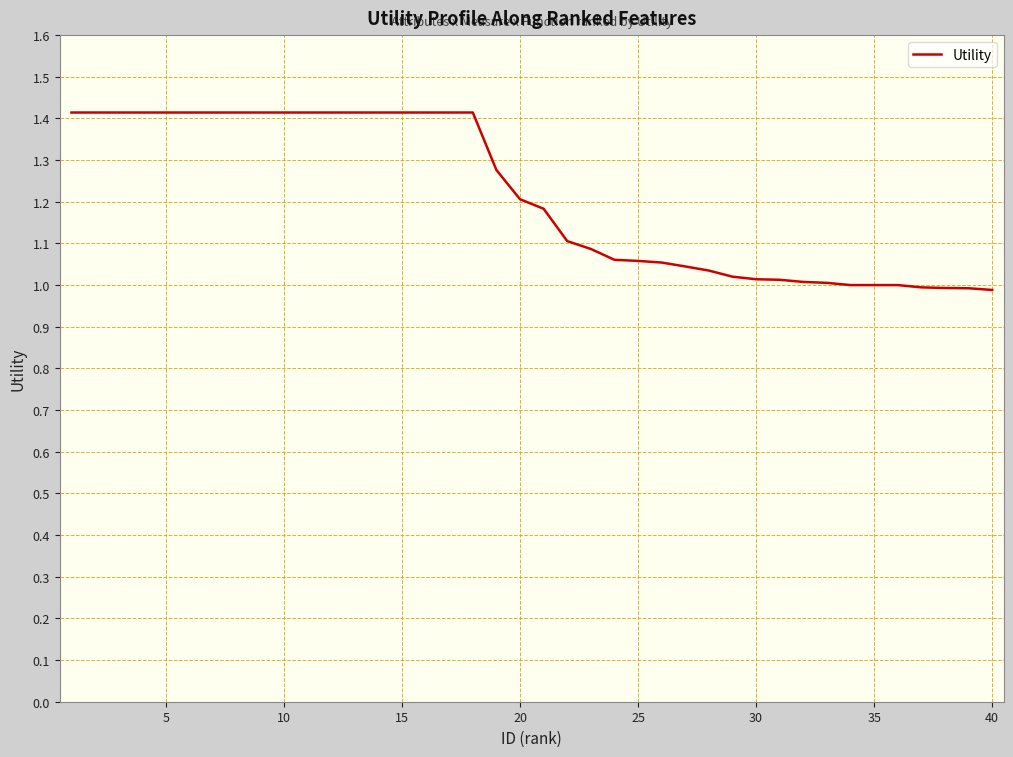

What is the difference between the maximum and minimum values?

0.4